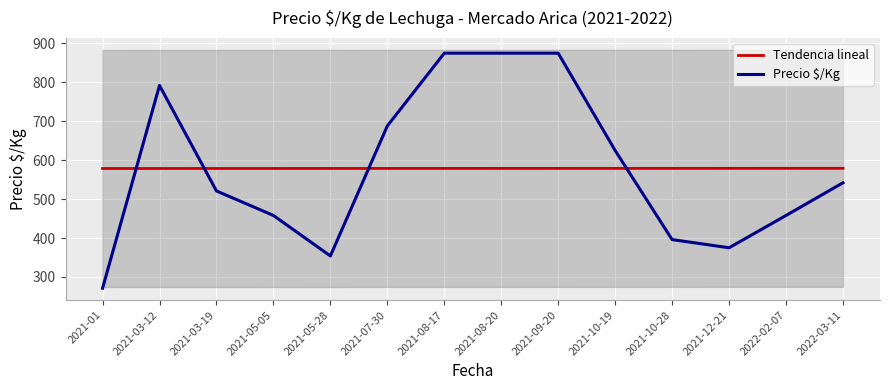

Which series has the largest total across all categories?

Precio $/Kg